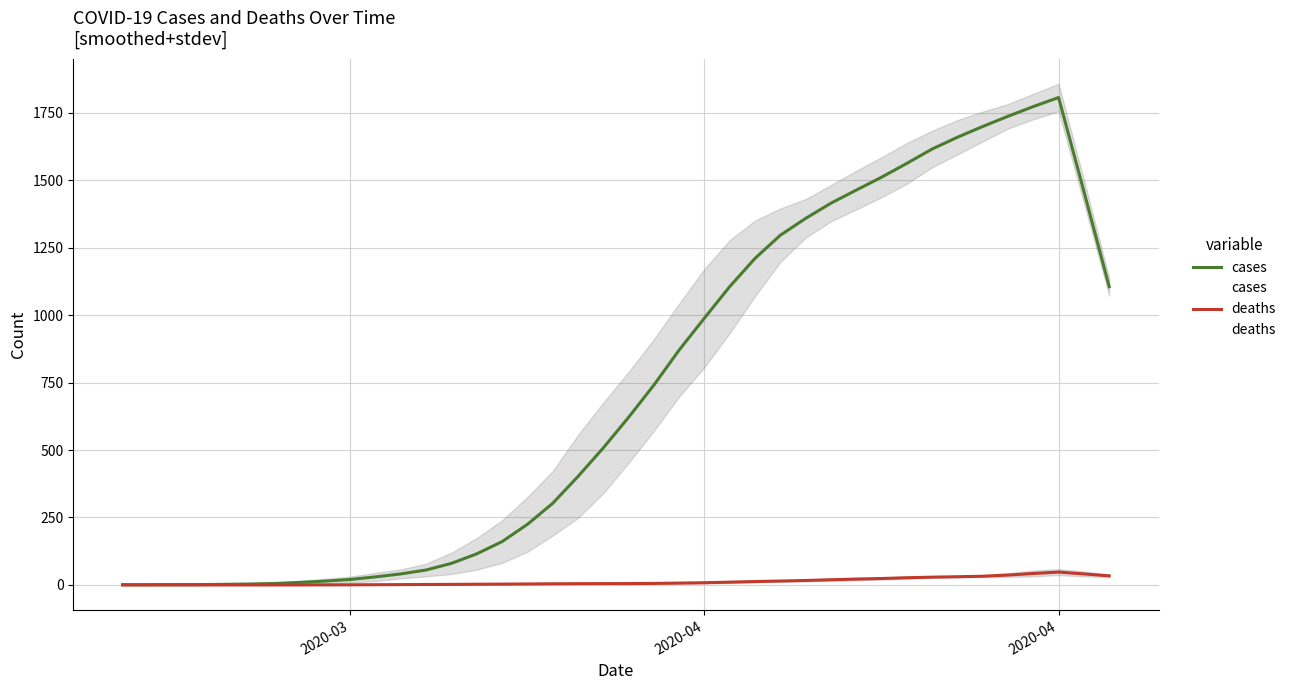

What are all the series names shown in the legend?

cases, deaths